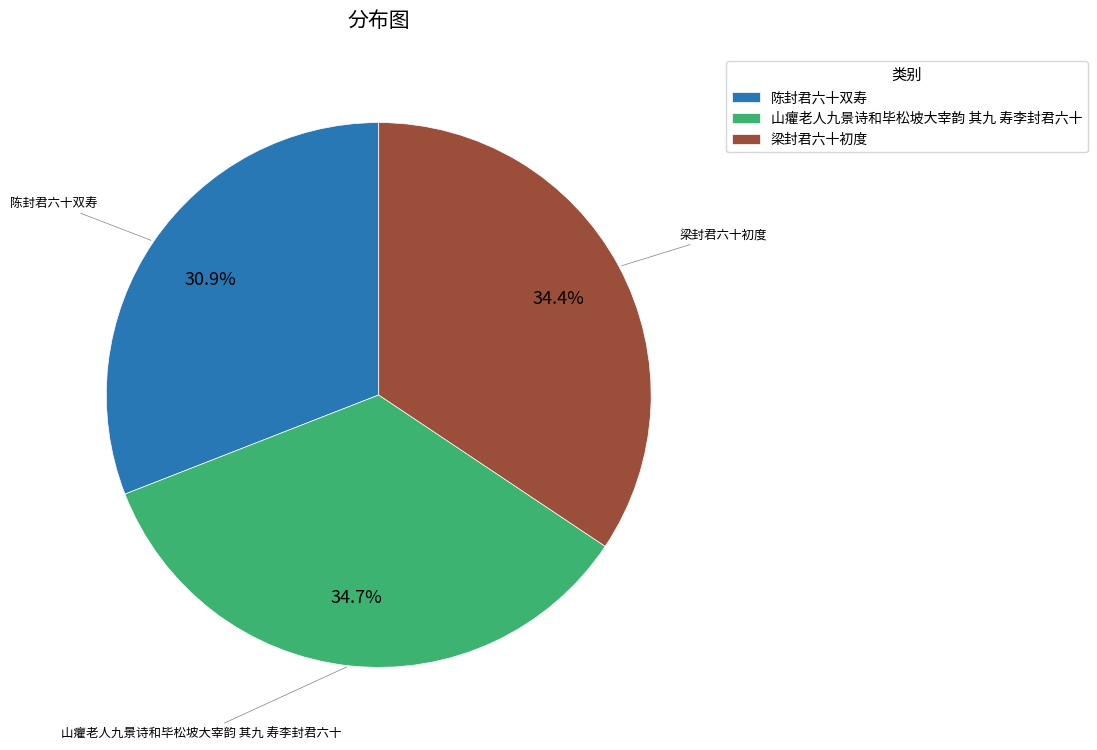

True or false: 山癯老人九景诗和毕松坡大宰韵 其九 寿李封君六十 accounts for 49% of the total.

False